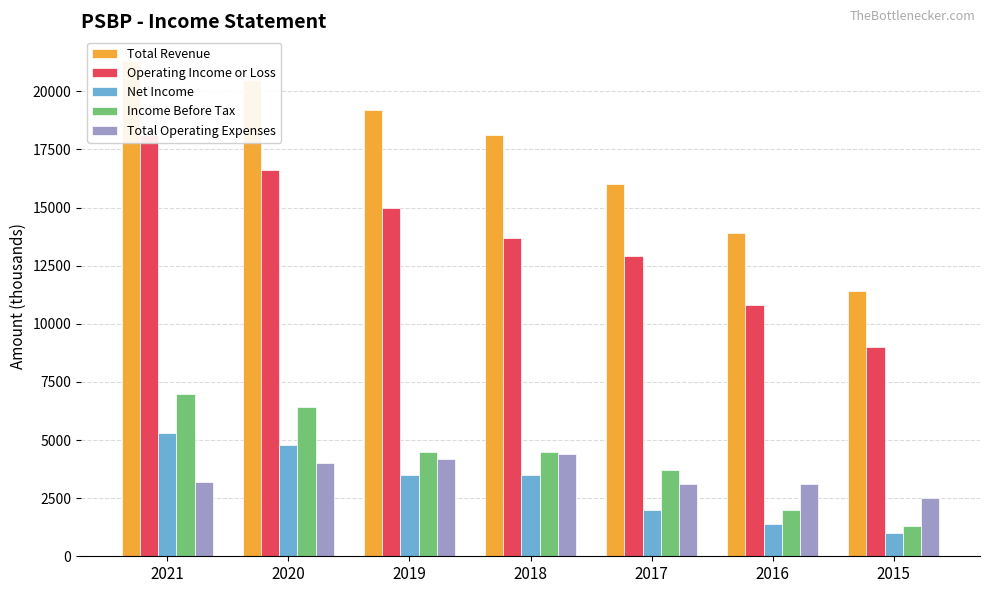

Which series has the widest spread of values?

Total Revenue